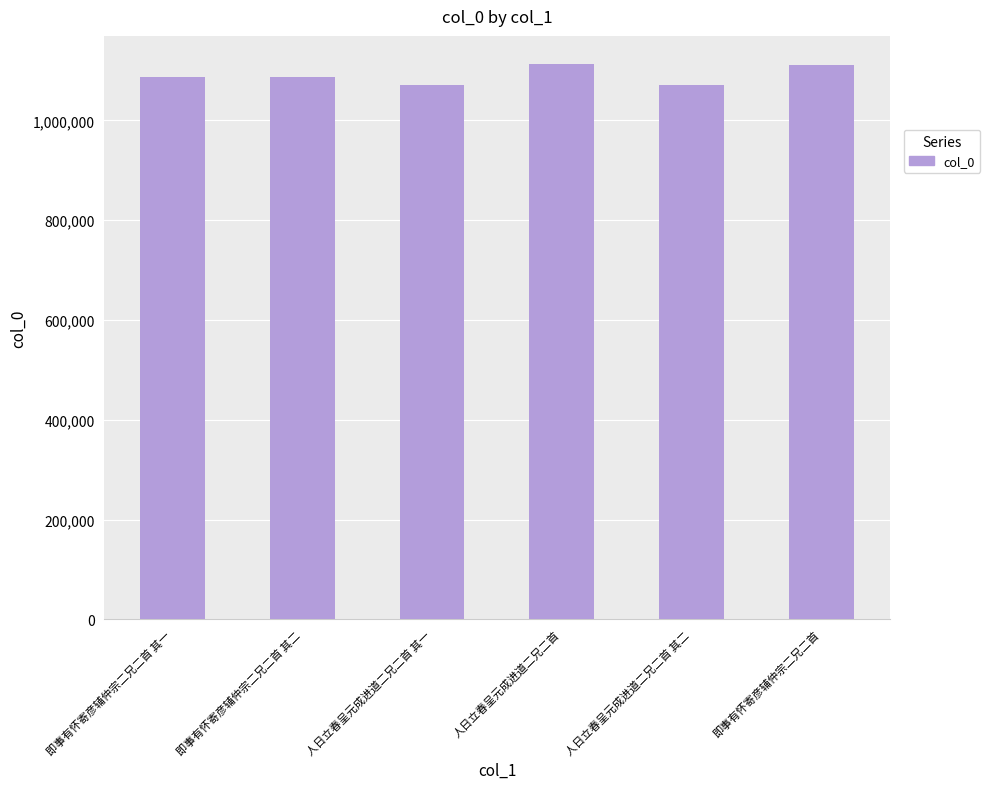

Does the chart contain any negative values?

No